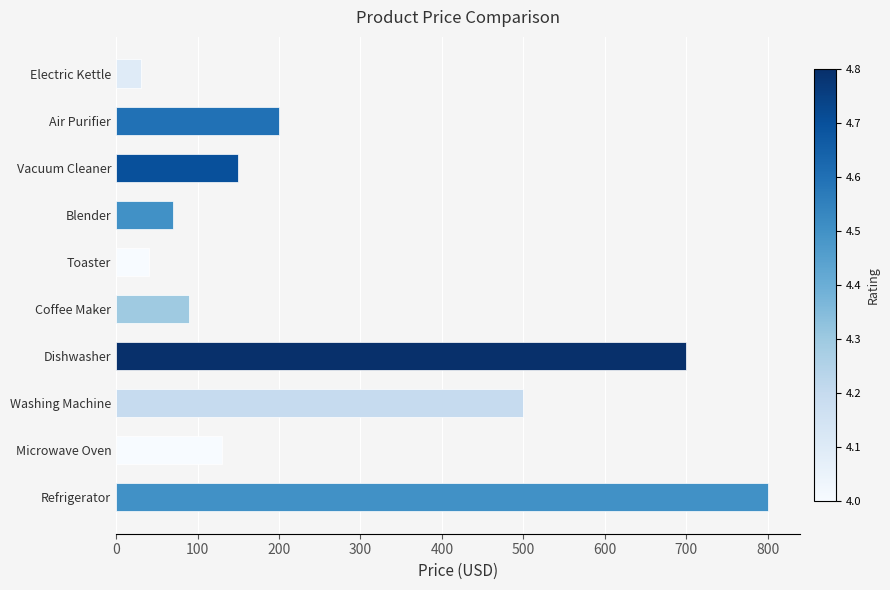

What is the maximum value shown in the chart?

800.0